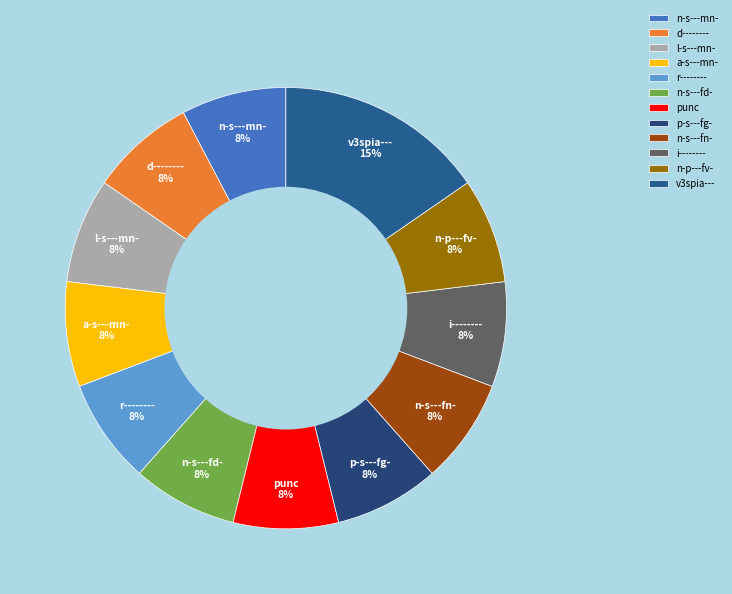

What percentage is the r-------- slice, to the nearest percent?

8%